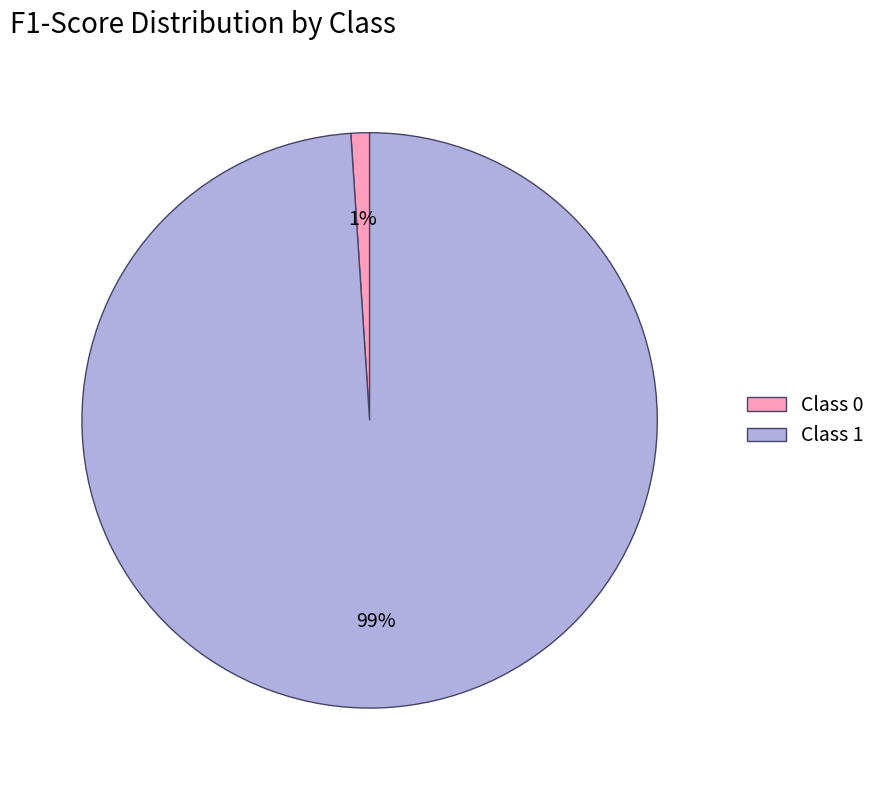

Is it true that Class 1 is 89% of the pie?

False